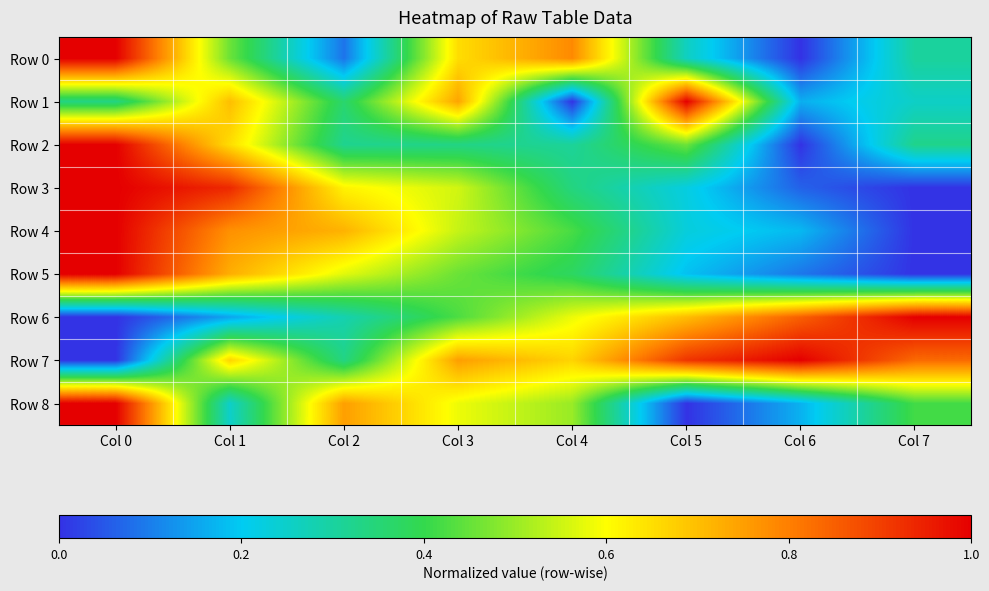

Reading left to right, what are all the values shown in this chart?

Row 0: Col 0=1.0	Col 1=0.5	Col 2=0.1	Col 3=0.7	Col 4=0.8	Col 5=0.3	Col 6=0.0	Col 7=0.3
Row 1: Col 0=0.3	Col 1=0.7	Col 2=0.4	Col 3=0.7	Col 4=0.0	Col 5=1.0	Col 6=0.2	Col 7=0.3
Row 2: Col 0=1.0	Col 1=0.7	Col 2=0.3	Col 3=0.3	Col 4=0.3	Col 5=0.5	Col 6=0.0	Col 7=0.3
Row 3: Col 0=1.0	Col 1=0.9	Col 2=0.6	Col 3=0.6	Col 4=0.3	Col 5=0.2	Col 6=0.1	Col 7=0.0
Row 4: Col 0=1.0	Col 1=0.8	Col 2=0.7	Col 3=0.5	Col 4=0.4	Col 5=0.2	Col 6=0.2	Col 7=0.0
Row 5: Col 0=1.0	Col 1=0.7	Col 2=0.6	Col 3=0.5	Col 4=0.4	Col 5=0.2	Col 6=0.1	Col 7=0.0
Row 6: Col 0=0.0	Col 1=0.1	Col 2=0.3	Col 3=0.4	Col 4=0.6	Col 5=0.7	Col 6=0.8	Col 7=1.0
Row 7: Col 0=0.0	Col 1=0.7	Col 2=0.3	Col 3=0.8	Col 4=0.7	Col 5=0.9	Col 6=1.0	Col 7=0.8
Row 8: Col 0=1.0	Col 1=0.2	Col 2=0.8	Col 3=0.6	Col 4=0.5	Col 5=0.0	Col 6=0.2	Col 7=0.4